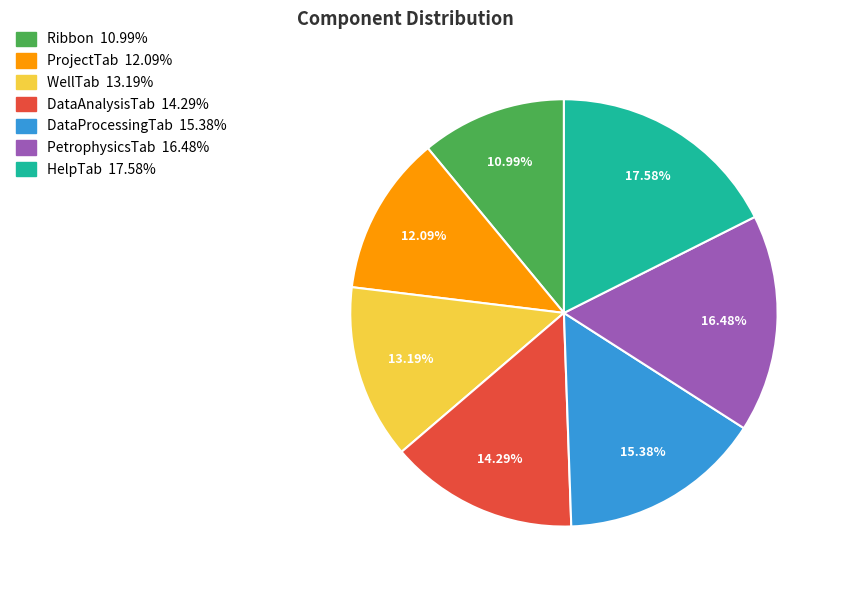

Count the number of slices in the pie.

7